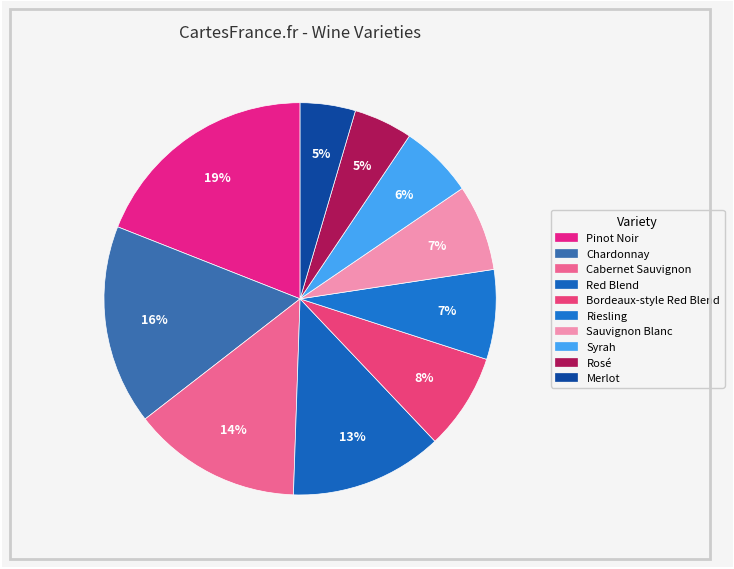

How much of the chart is everything except Riesling?

92.6%